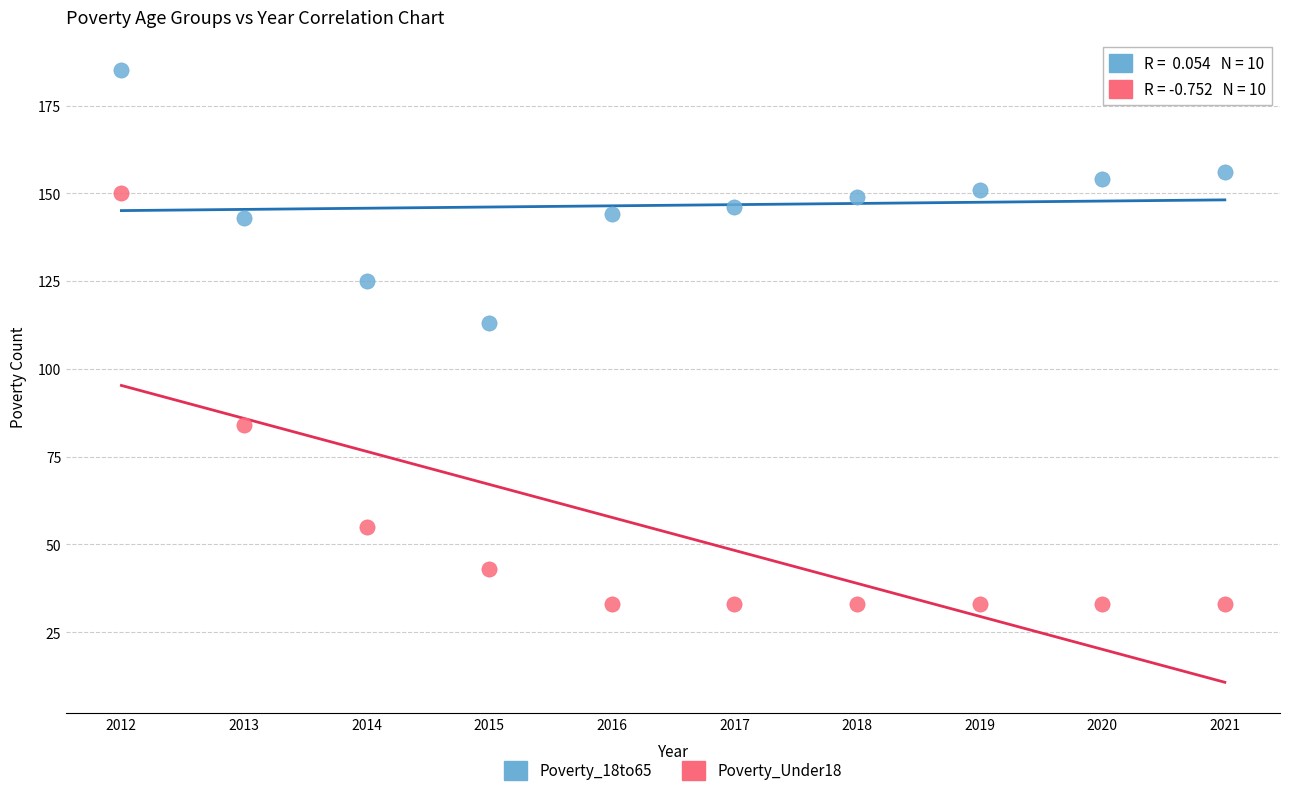

Which series has the largest Y range (max minus min)?

Poverty_Under18